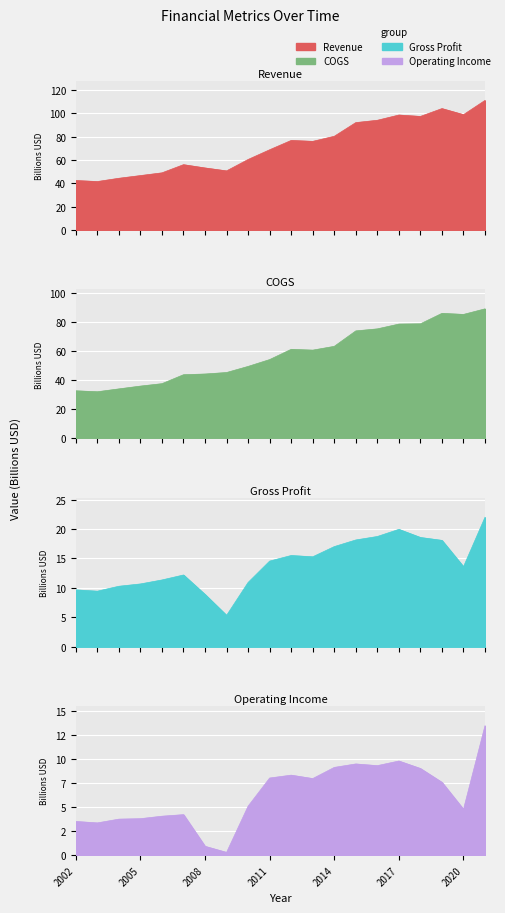

True or false: Revenue has a value of 92.2 at 2015.

True